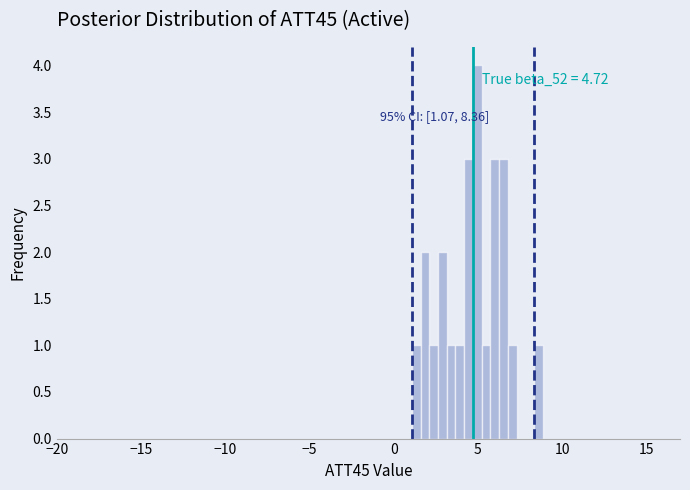

Read against the x-axis, roughly where is the centre of the tallest bar?

5.0